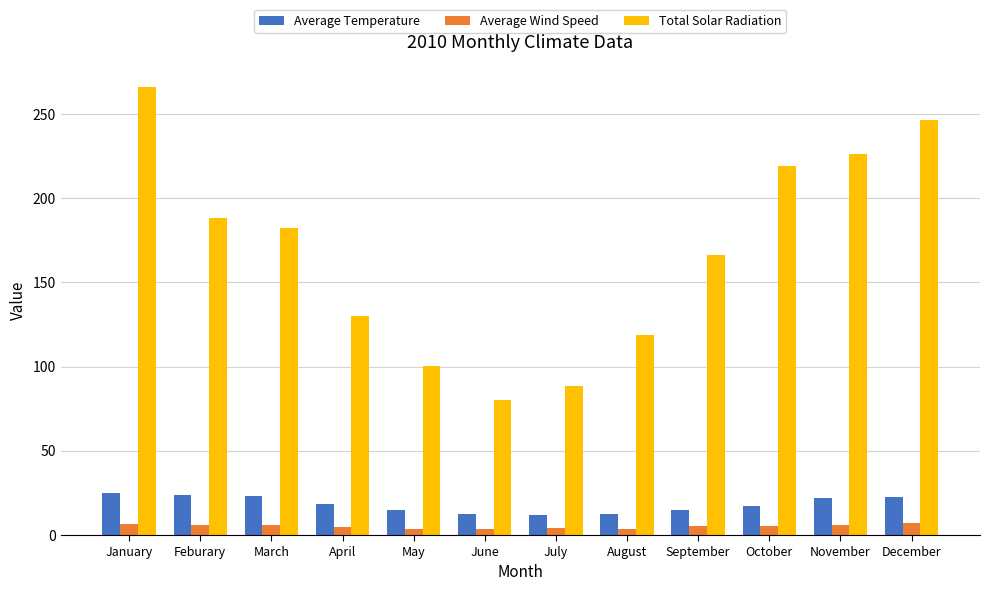

True or false: Total Solar Radiation has a value of 87.5 at December.

False